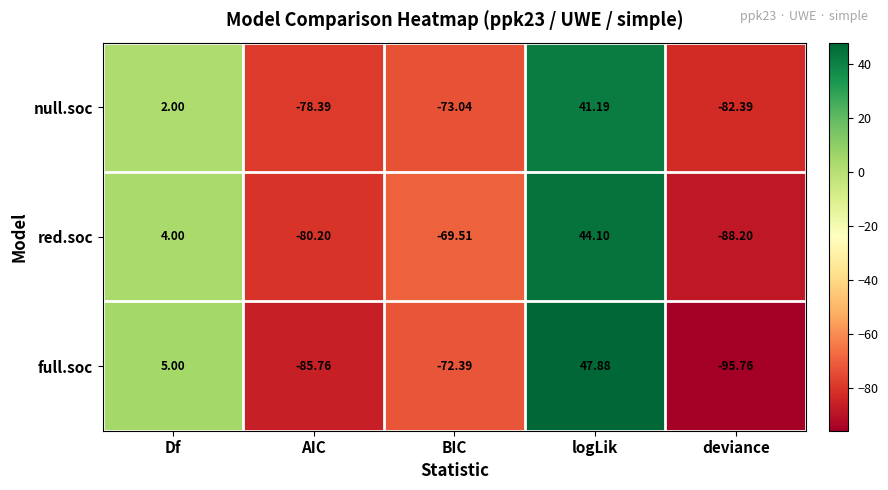

Rank the series by their maximum value, from highest to lowest.

full.soc, red.soc, null.soc